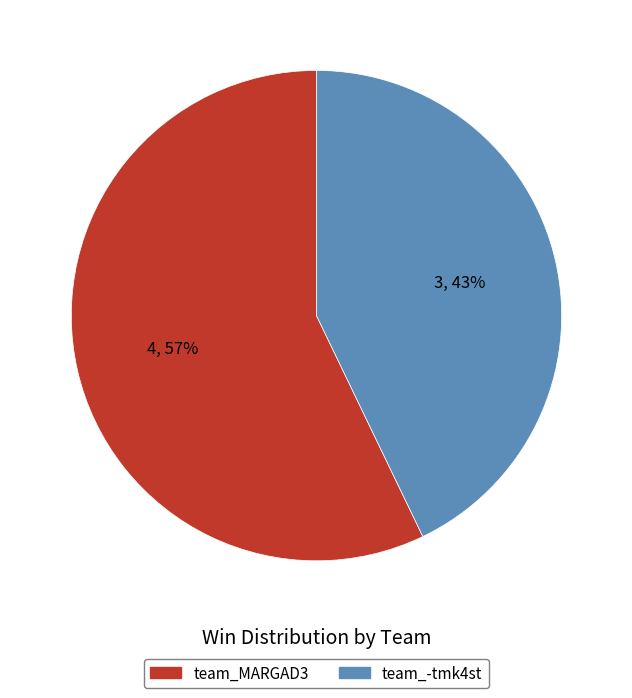

Combined, do team_-tmk4st and team_MARGAD3 account for over 50%?

Yes